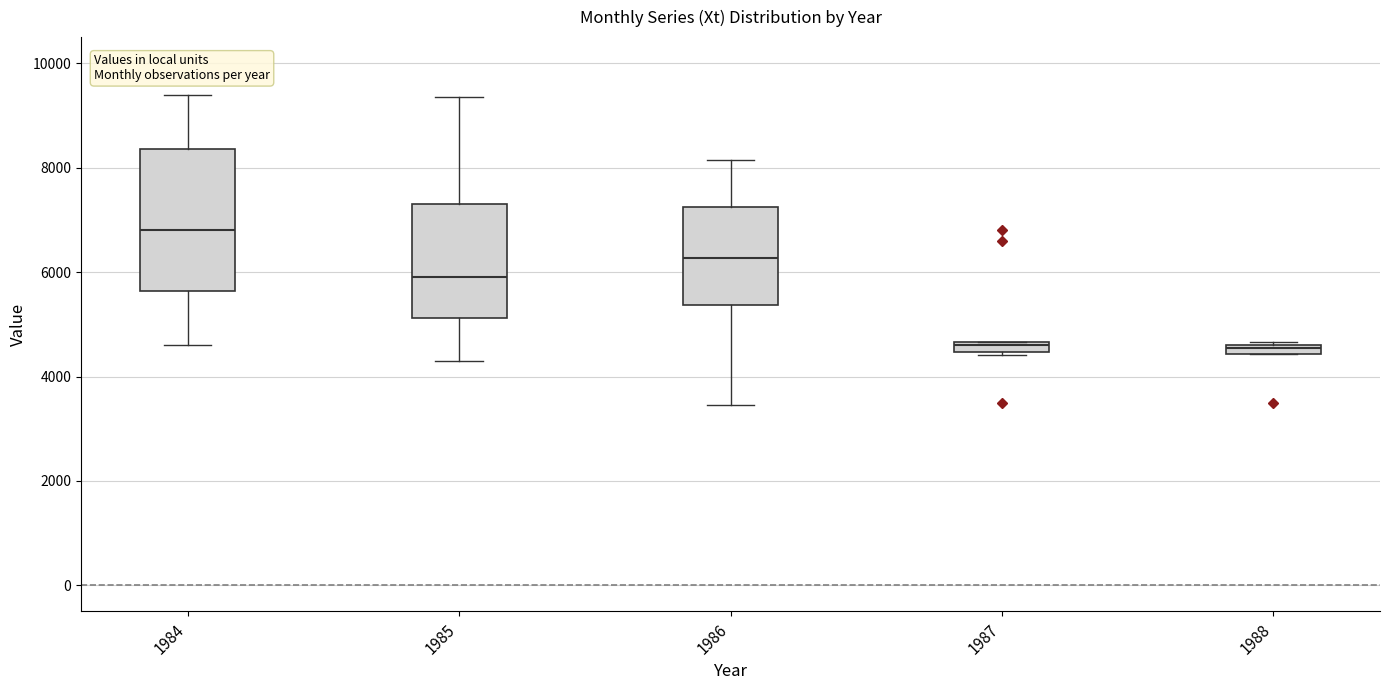

Which box is the tallest, from its lower edge to its upper edge?

1984